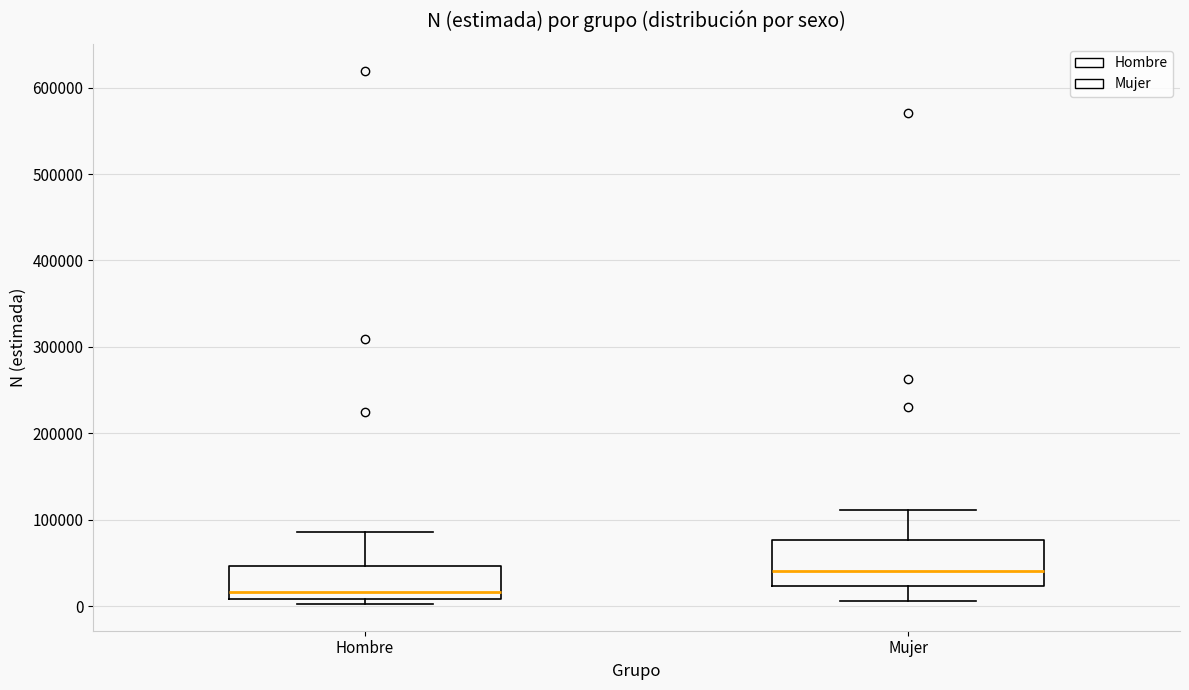

Which box has the highest median line?

Mujer